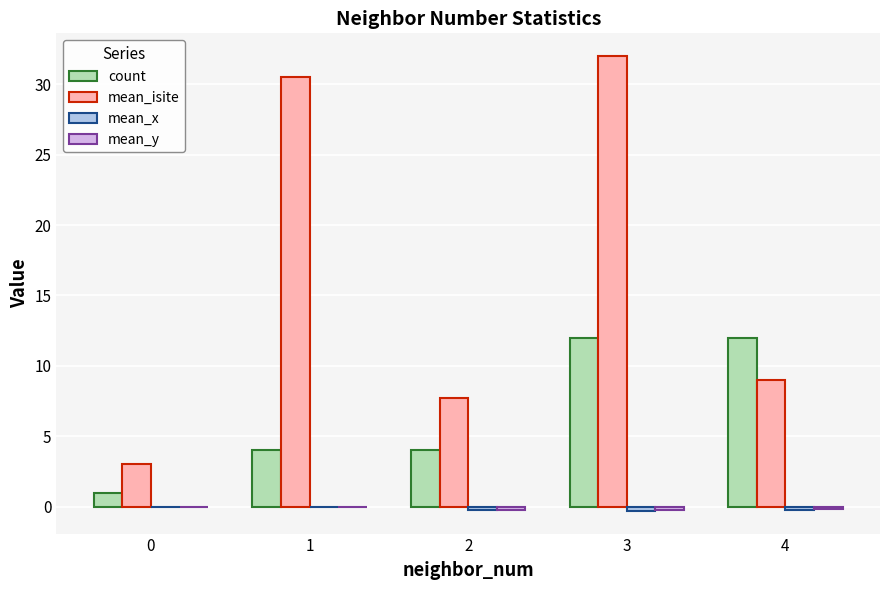

What is the sum of all count values?

33.0